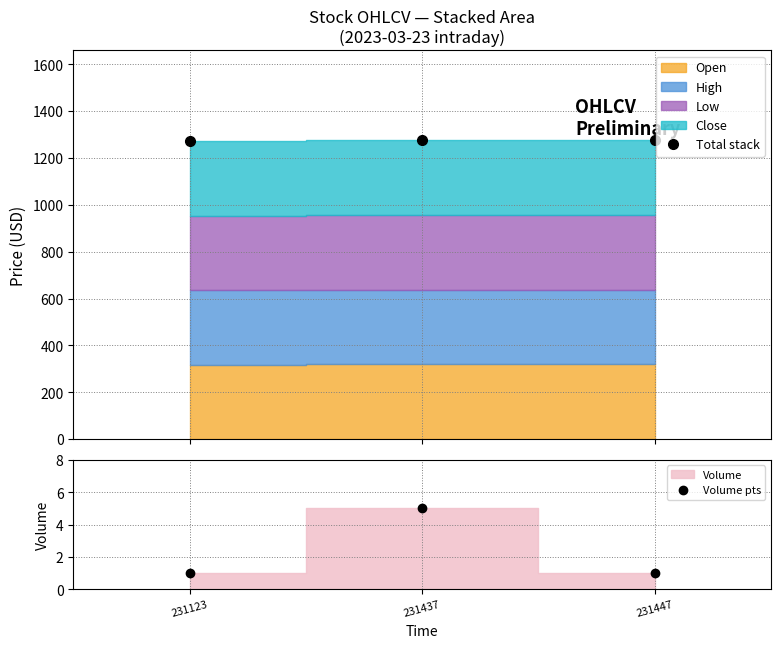

Is the value of Volume pts at 231437 greater than the value of Total stack at 231437?

No